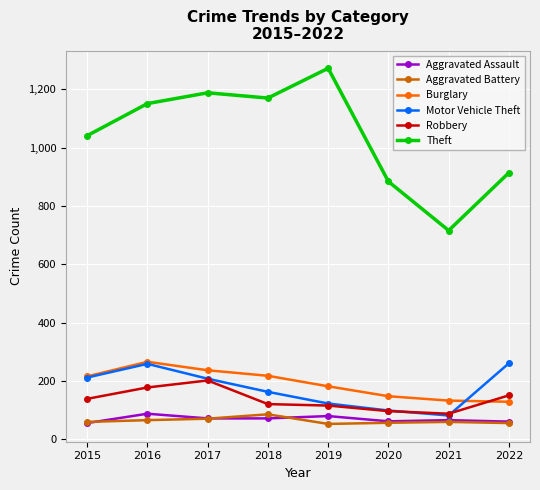

How many lines are shown in the chart?

6